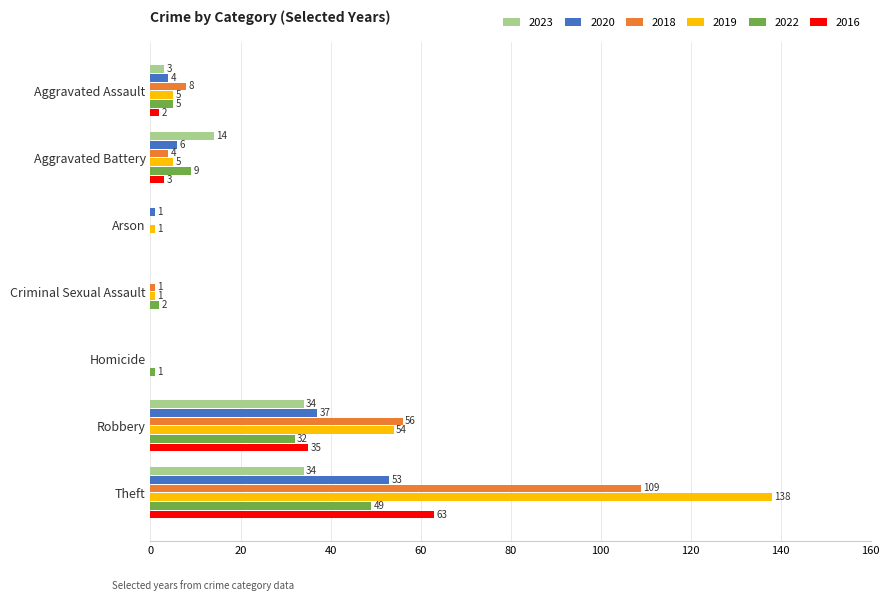

What is the maximum value for 2023?

34